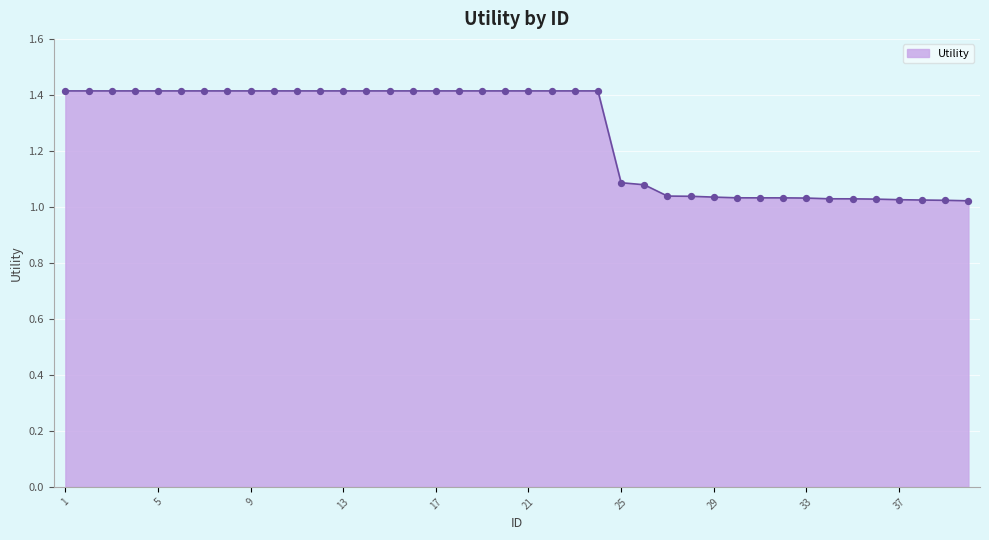

What is the greatest value displayed?

1.4